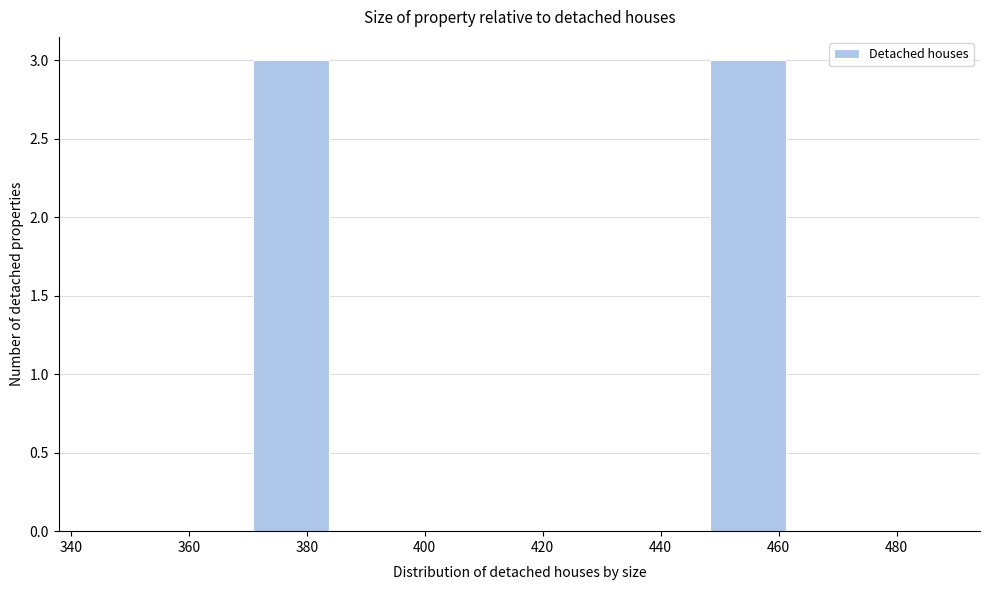

What is the height of the bar covering 448 to 462 on the x-axis? Neither the bar edges nor the heights are printed on the chart, so give them approximately, as read against the axes.

3